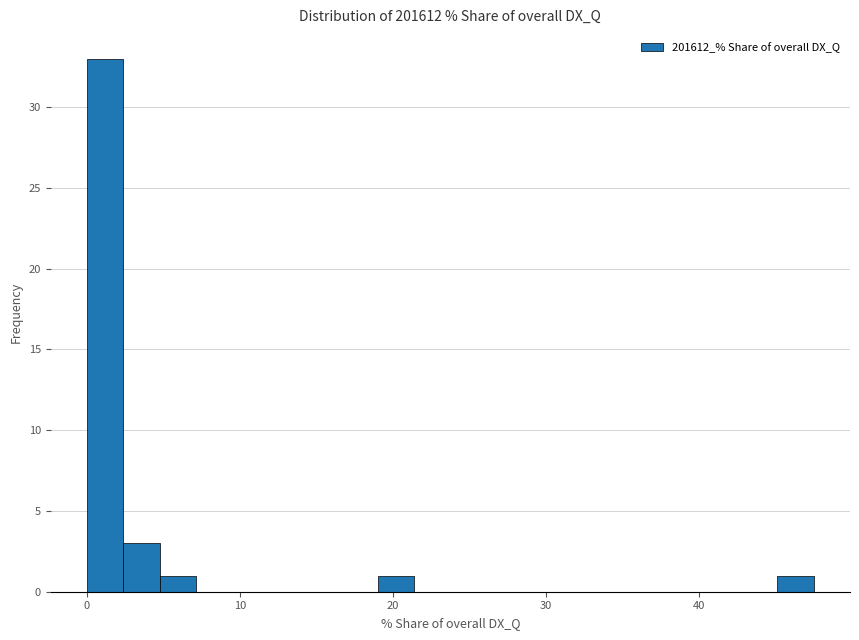

Read against the x-axis, roughly where is the centre of the tallest bar?

1